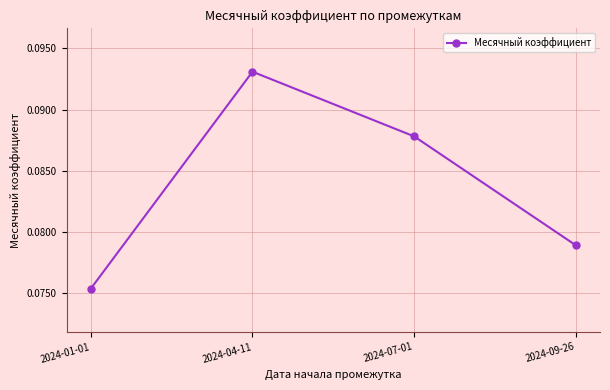

What is the sum of all values?

0.3